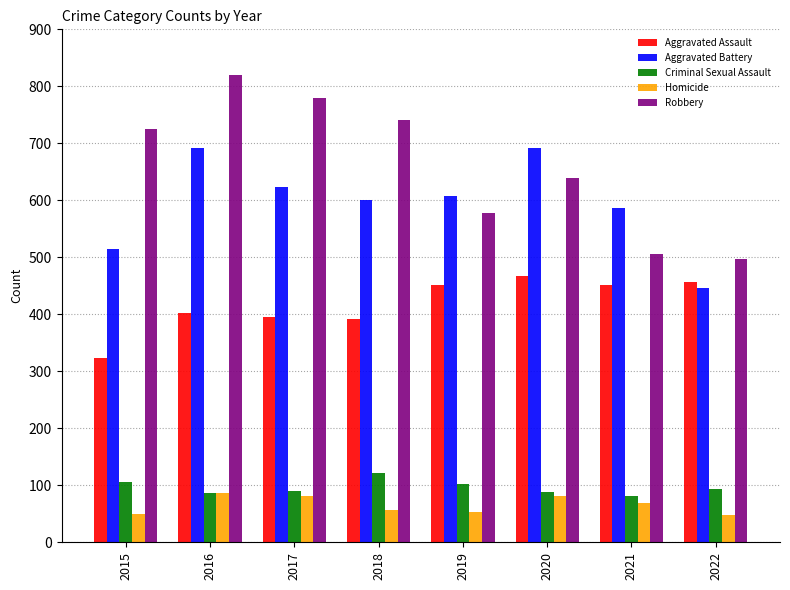

What is the highest value of the Criminal Sexual Assault series?

122